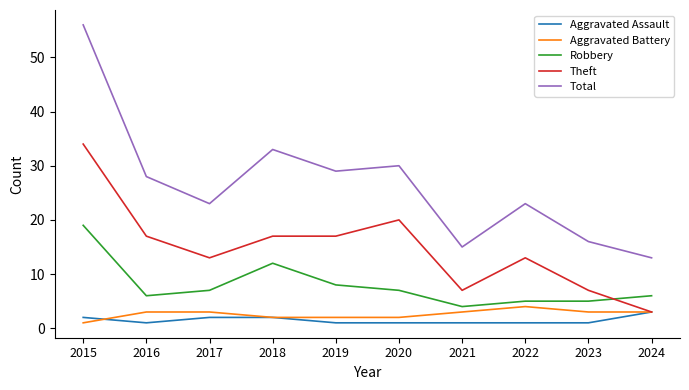

True or false: Theft has a value of 5 at 2017.

False